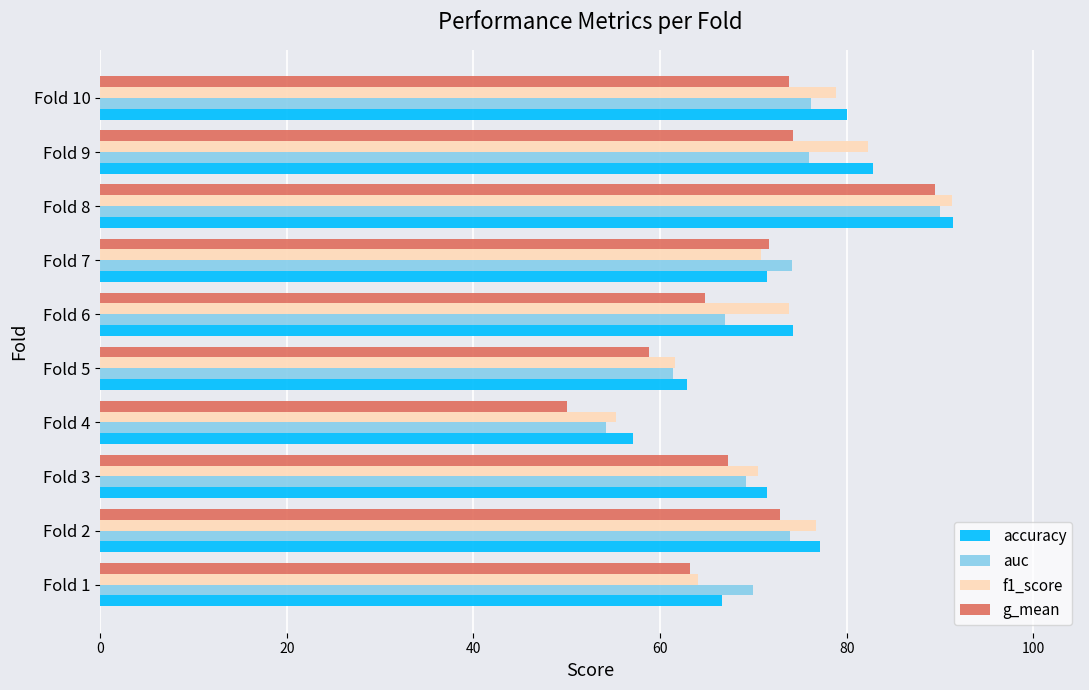

The value of f1_score at Fold 8 is 91.3. True or false?

True